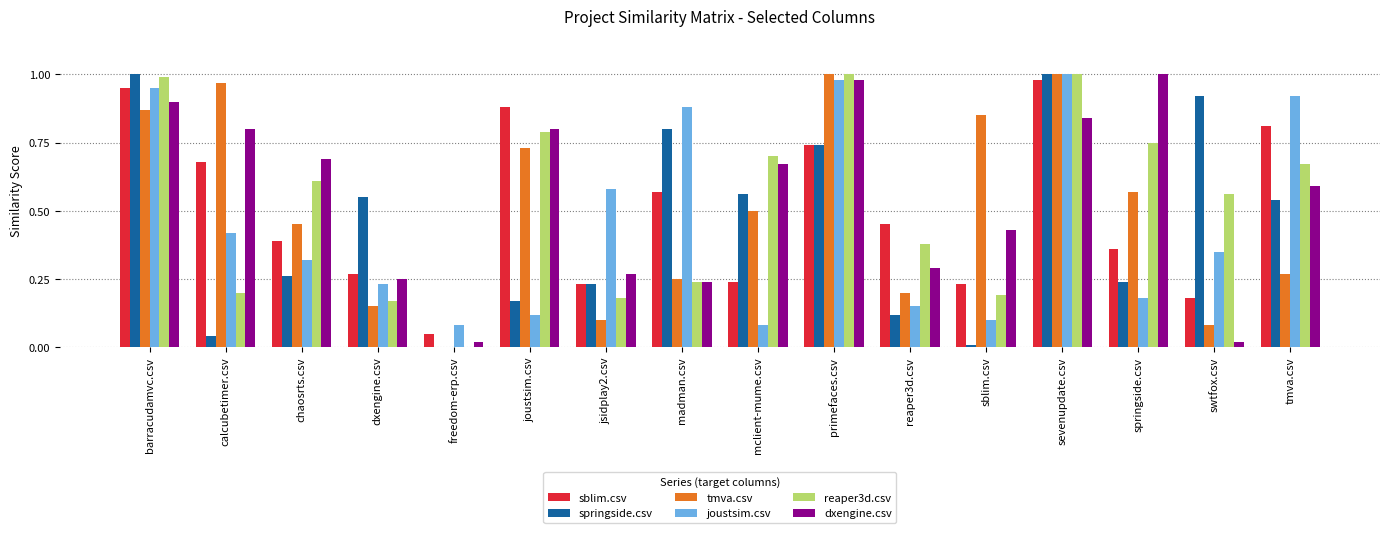

Between mclient-mume.csv and sblim.csv, which series saw the biggest shift?

springside.csv